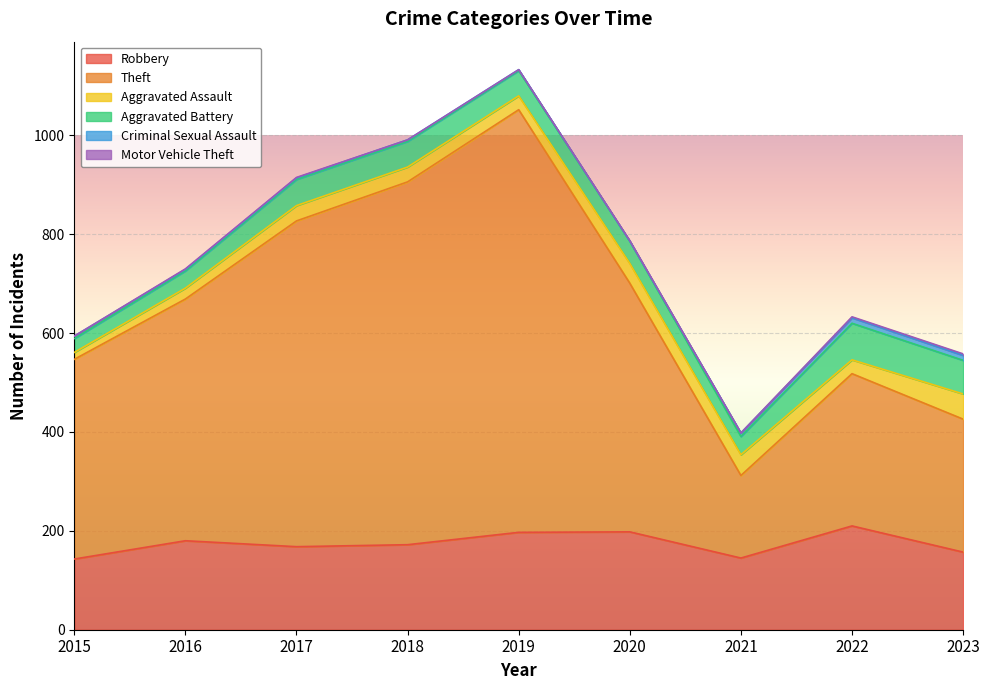

True or false: Theft and Aggravated Battery intersect in this chart.

False